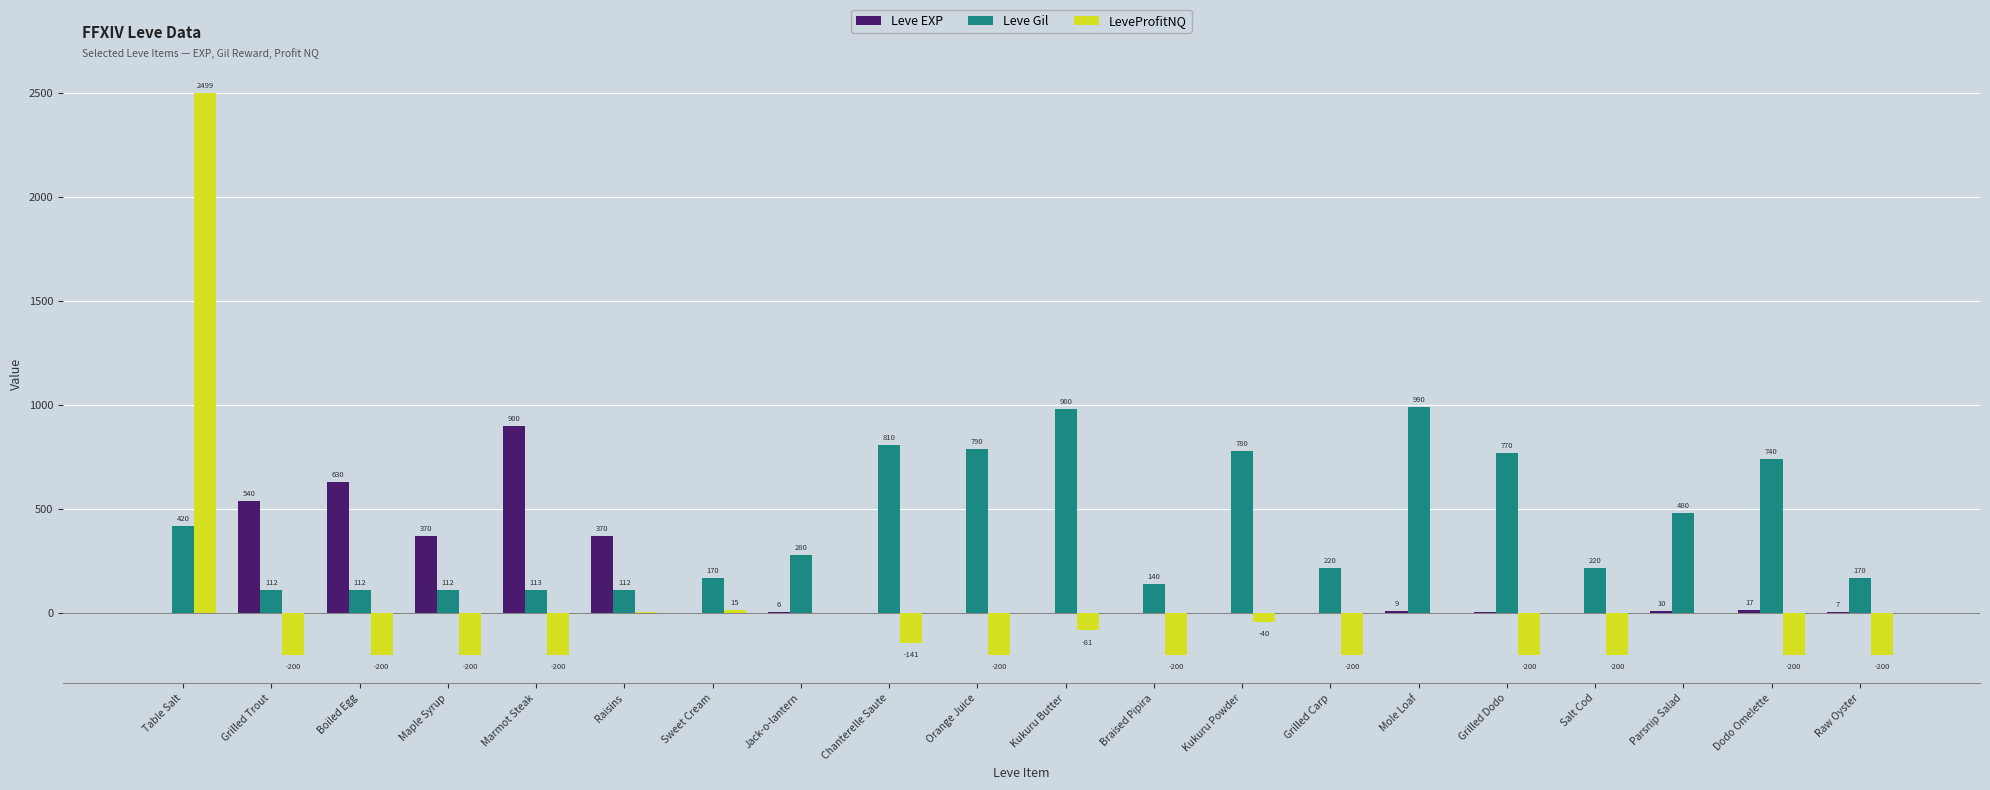

The LeveProfitNQ series shows -70 at Marmot Steak. True or false?

False